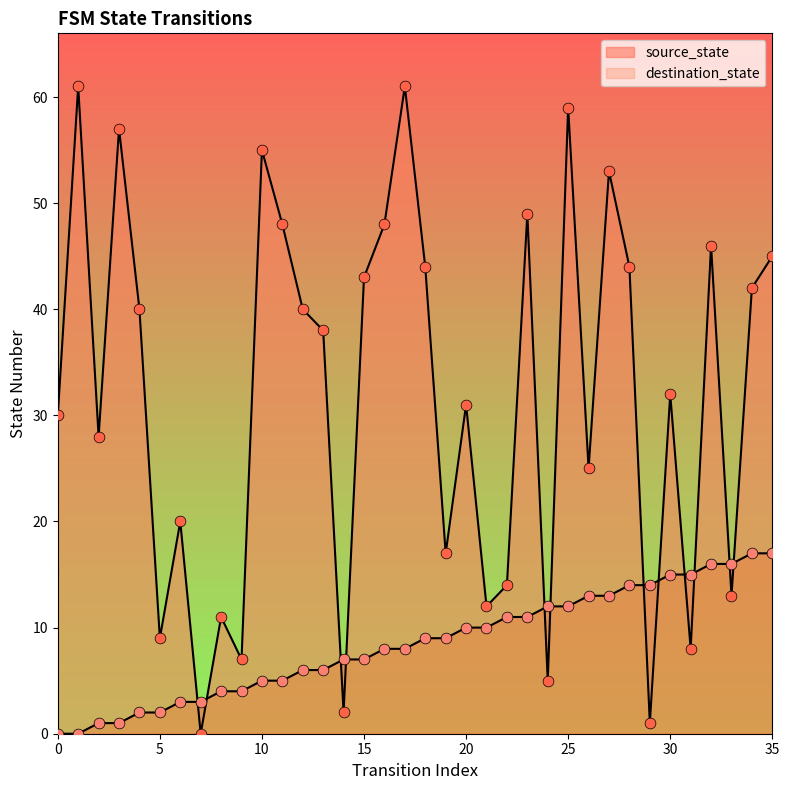

At which category is the sum across all series the highest?

25